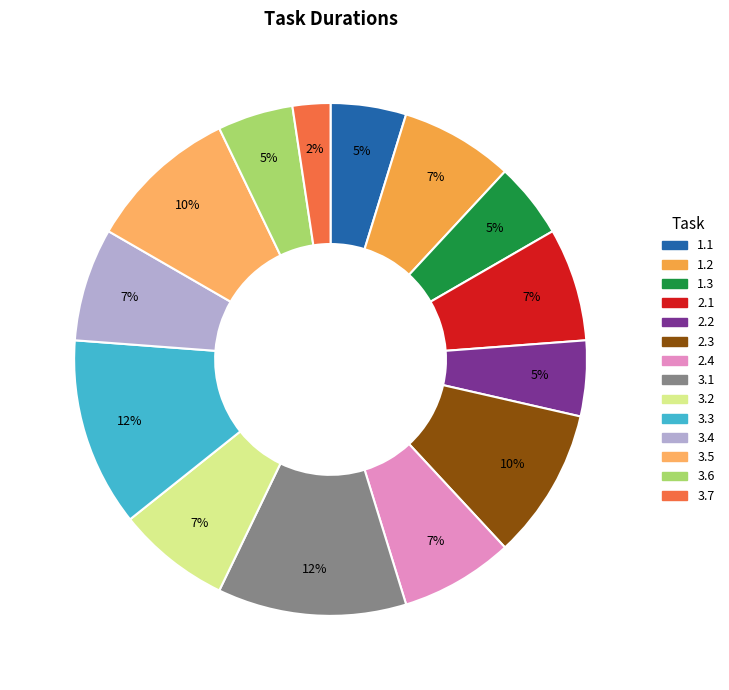

To the nearest percent, what portion does 3.1 represent?

12%